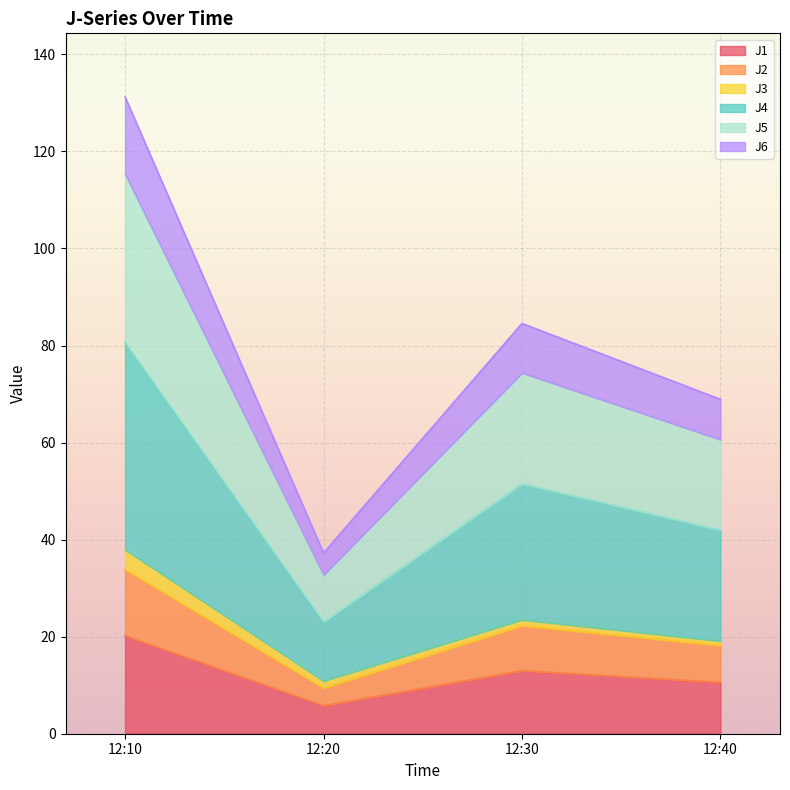

What are all the series names shown in the legend?

J1, J2, J3, J4, J5, J6